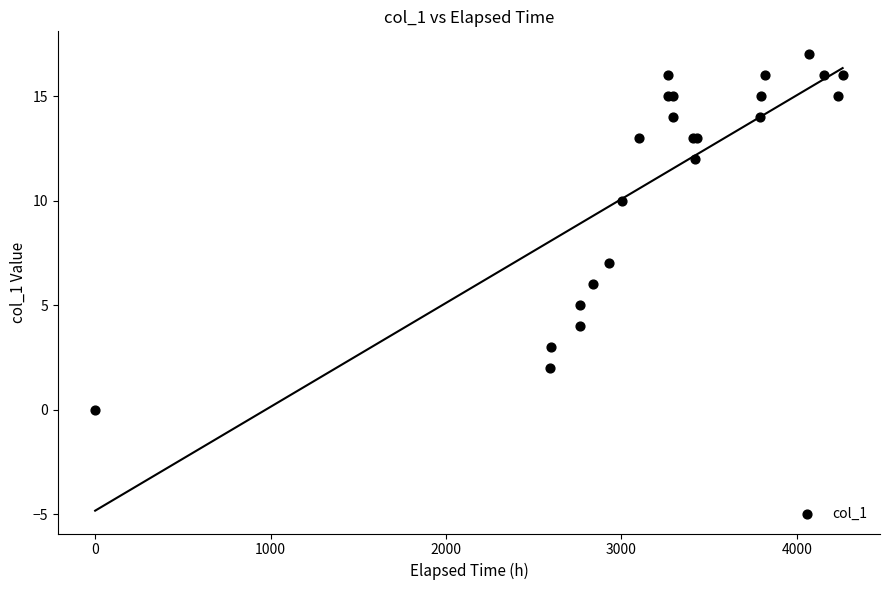

What Y value in the scatter plot is closest to 8?

7